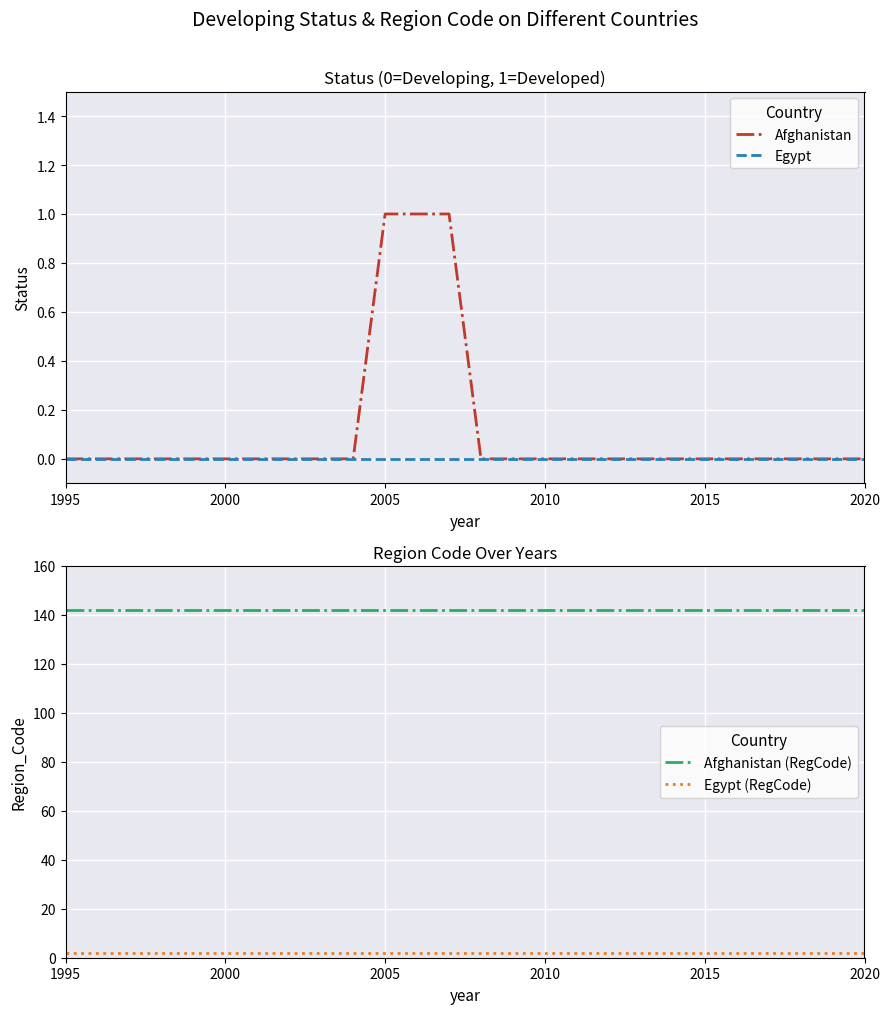

Reading left to right, extract all data points from this chart.

Afghanistan: 0	0	0	0	0	0	0	0	0	0	1	1	1	0	0	0	0	0	0	0	0	0	0	0	0	0
Egypt: 0	0	0	0	0	0	0	0	0	0	0	0	0	0	0	0	0	0	0	0	0	0	0	0	0	0
Afghanistan (RegCode): 142	142	142	142	142	142	142	142	142	142	142	142	142	142	142	142	142	142	142	142	142	142	142	142	142	142
Egypt (RegCode): 2	2	2	2	2	2	2	2	2	2	2	2	2	2	2	2	2	2	2	2	2	2	2	2	2	2